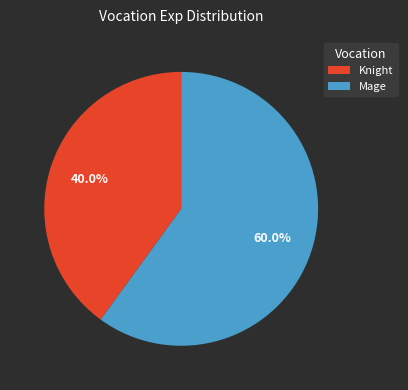

What is the largest slice in the pie chart?

Mage